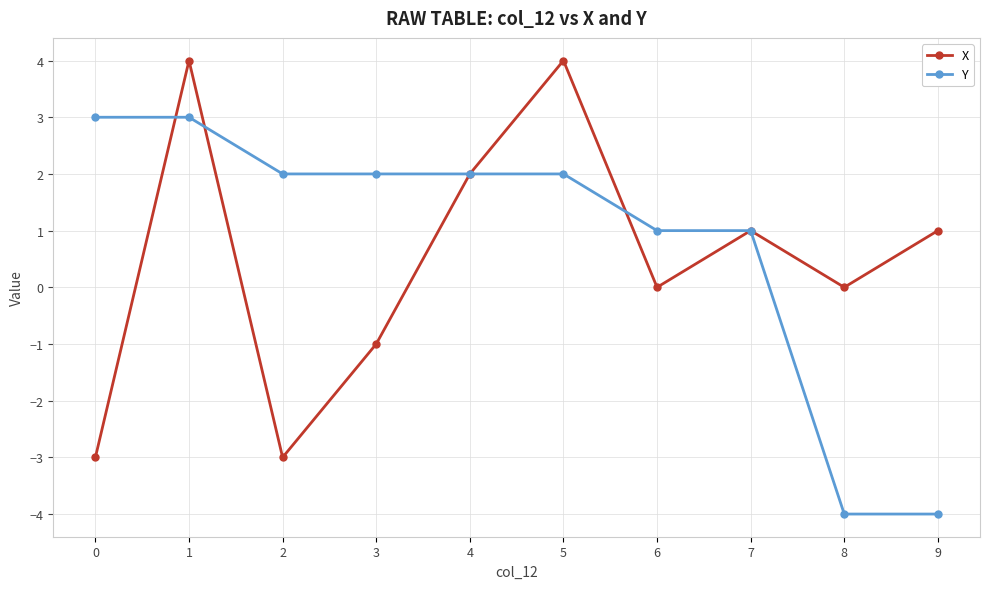

Which series has the largest total across all categories?

Y